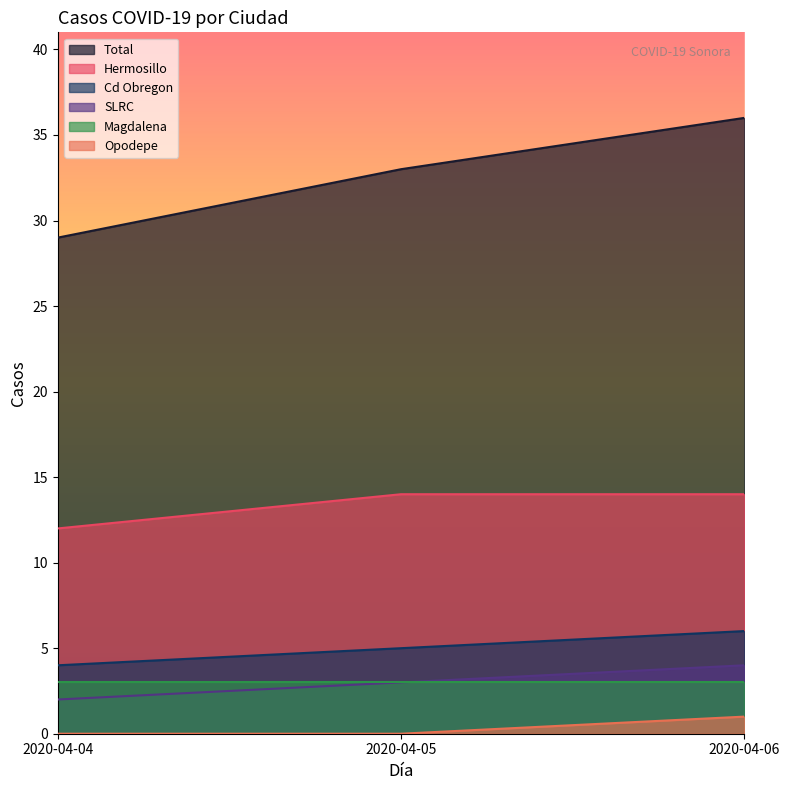

Which has a higher value, 2020-04-05 or 2020-04-06?

2020-04-06